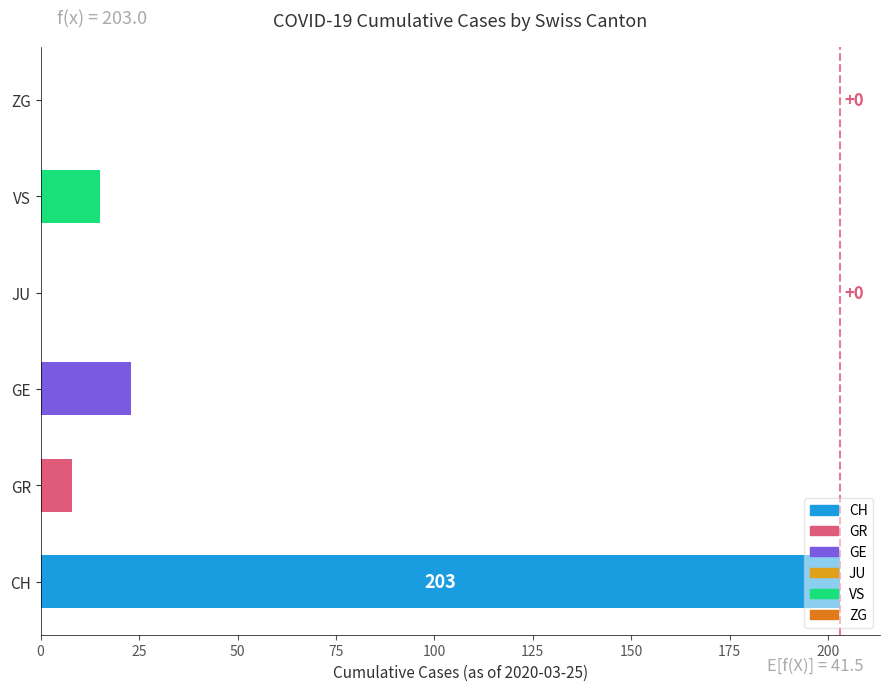

What is the change in value from GR to GE?

+15